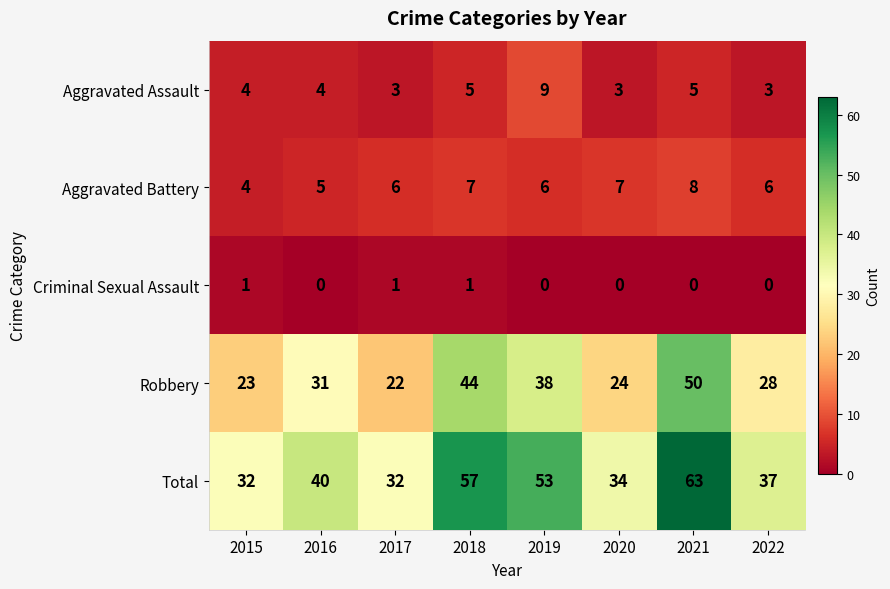

What is the maximum value shown in the chart?

63